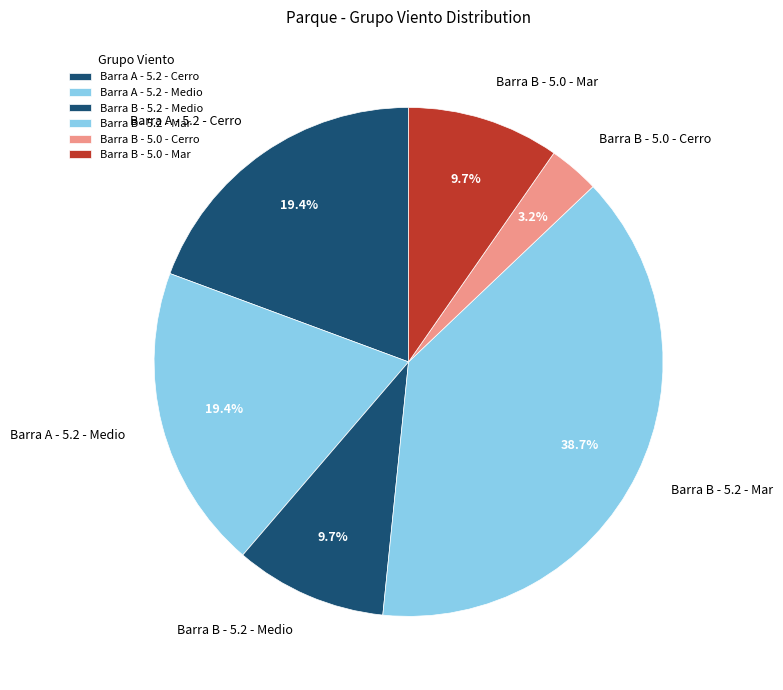

Is it true that Barra A - 5.2 - Medio is 10% of the pie?

False